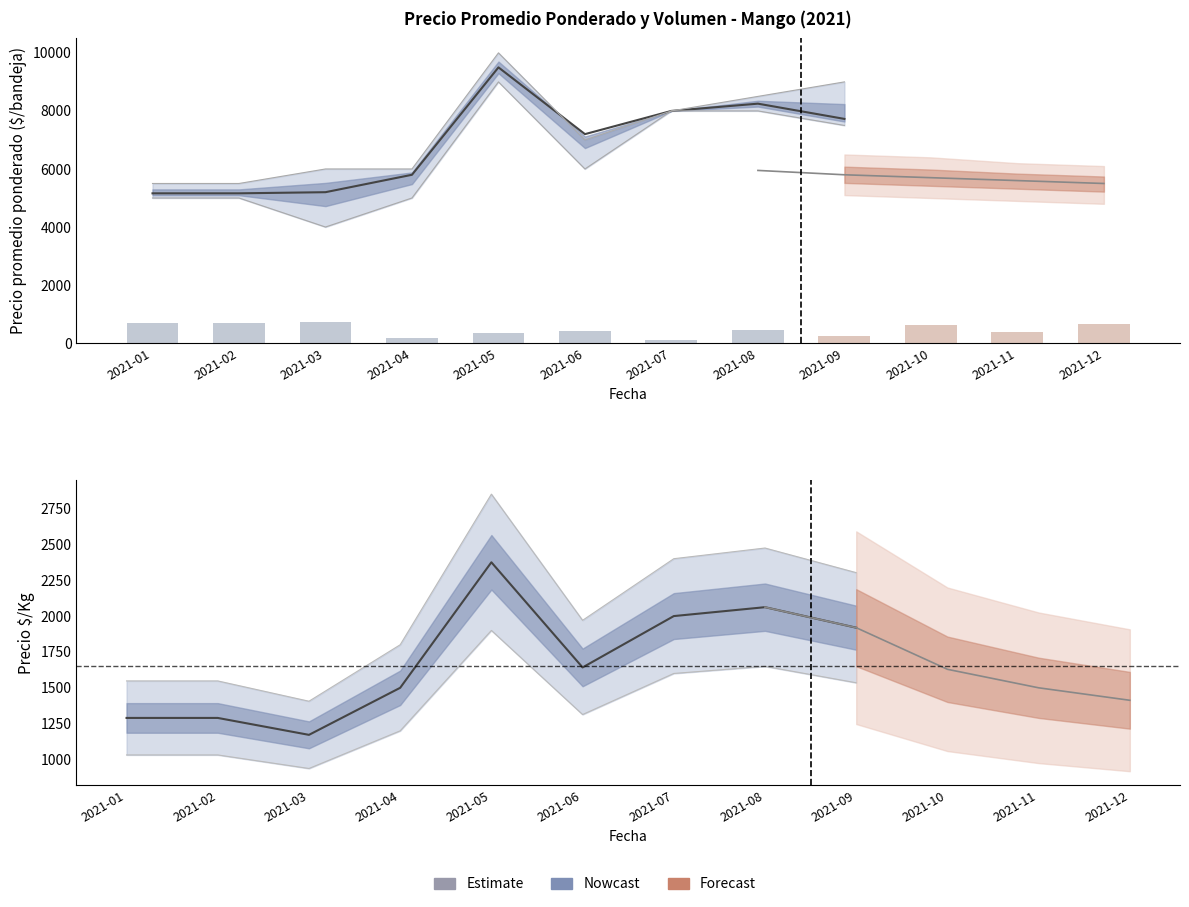

What is the sum of the Precio por Kg values at 2021-06 and 2021-04?

3142